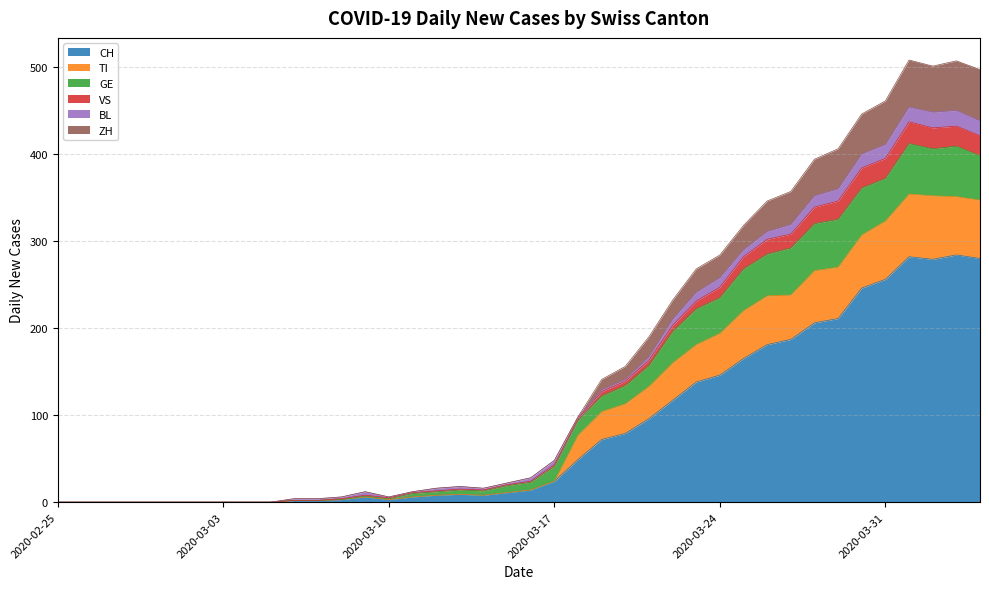

How many data points in GE are above 24?

19